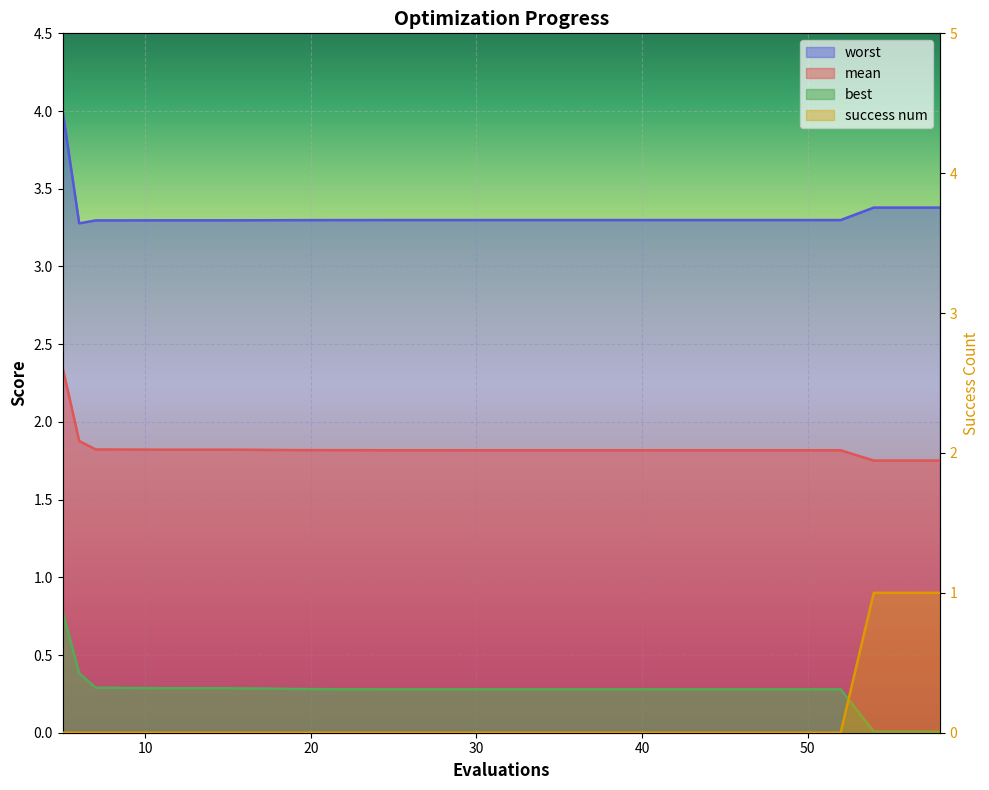

What is the greatest value displayed?

4.0